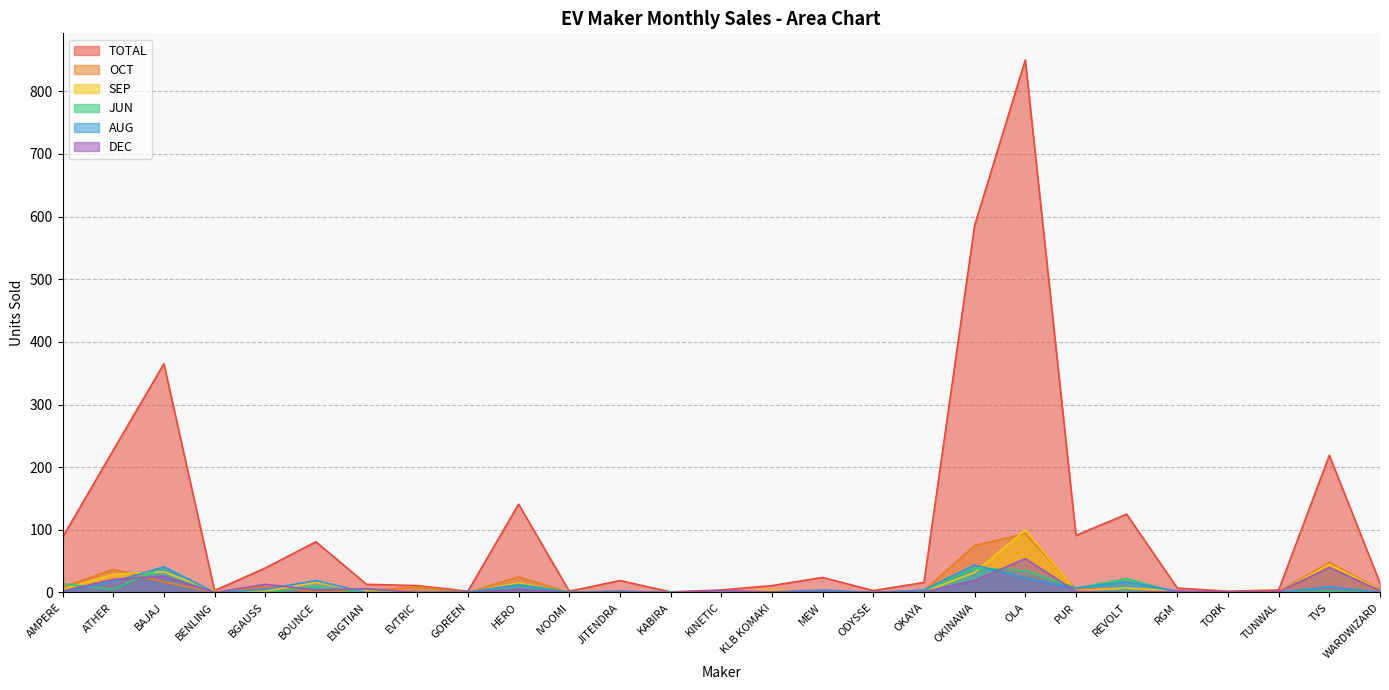

What is the label of the 19th point from the right?

GOREEN